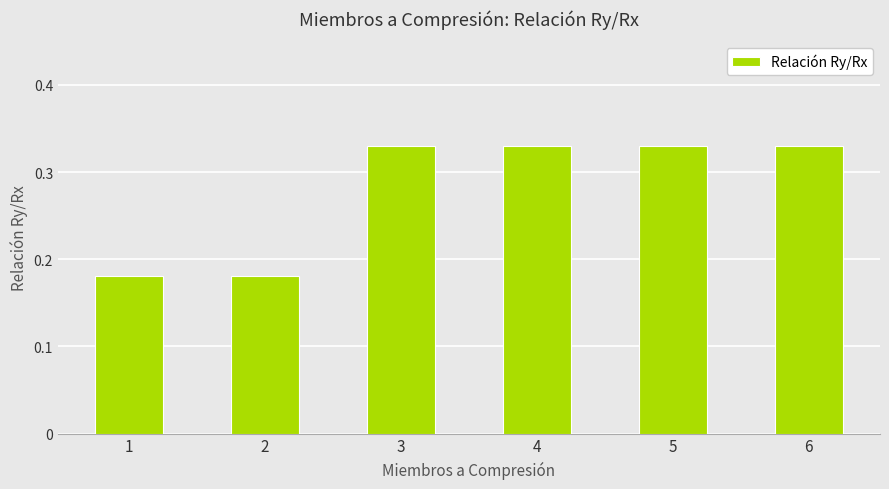

True or false: the data shows 0.1 at 2.

False